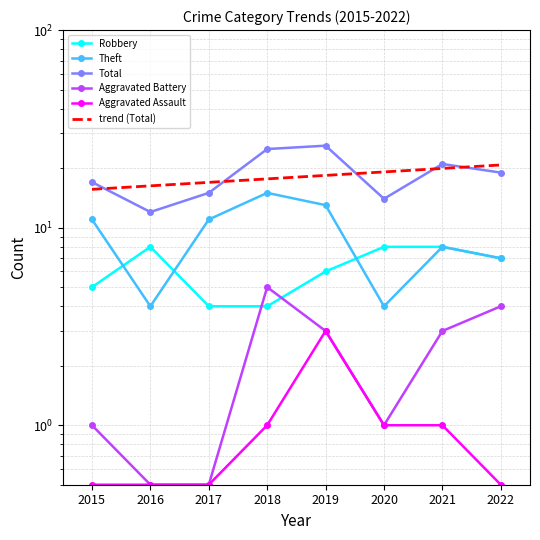

Where does the Total series first go above 19?

2018